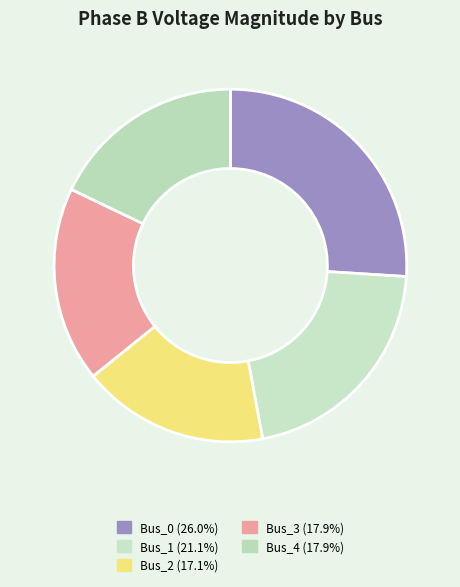

To the nearest percent, what is the combined percentage of Bus_4 and Bus_2?

35%